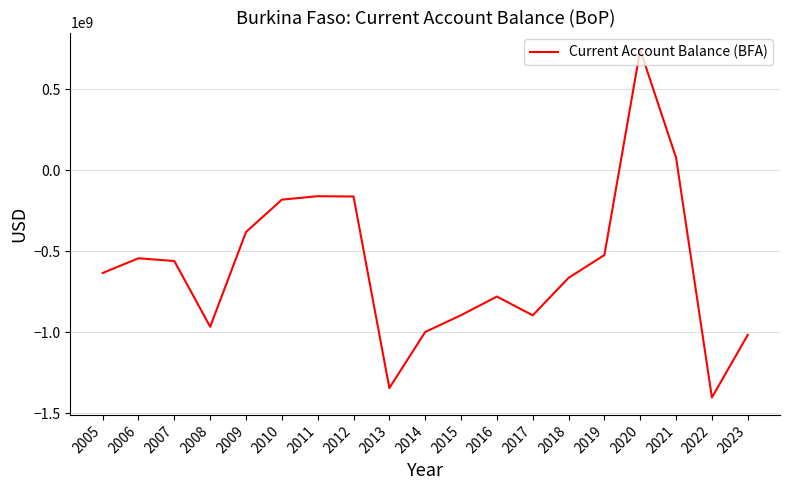

Is it true that the value at 2014 is -653489738.4?

False